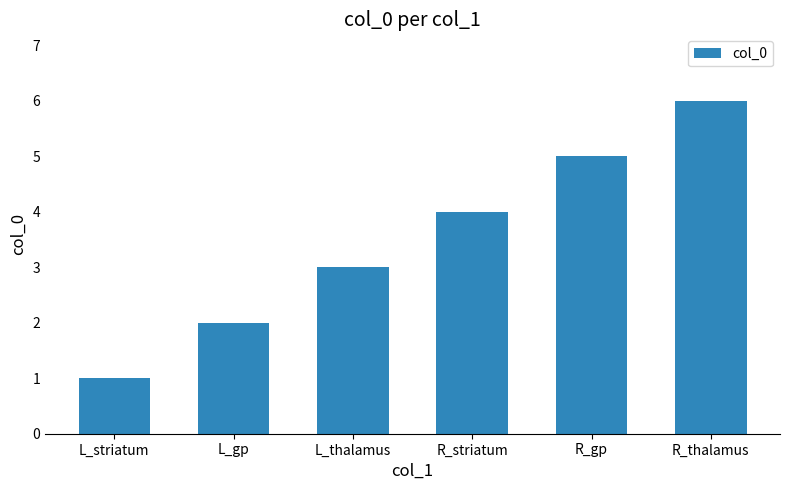

How many values are between 2 and 5?

4